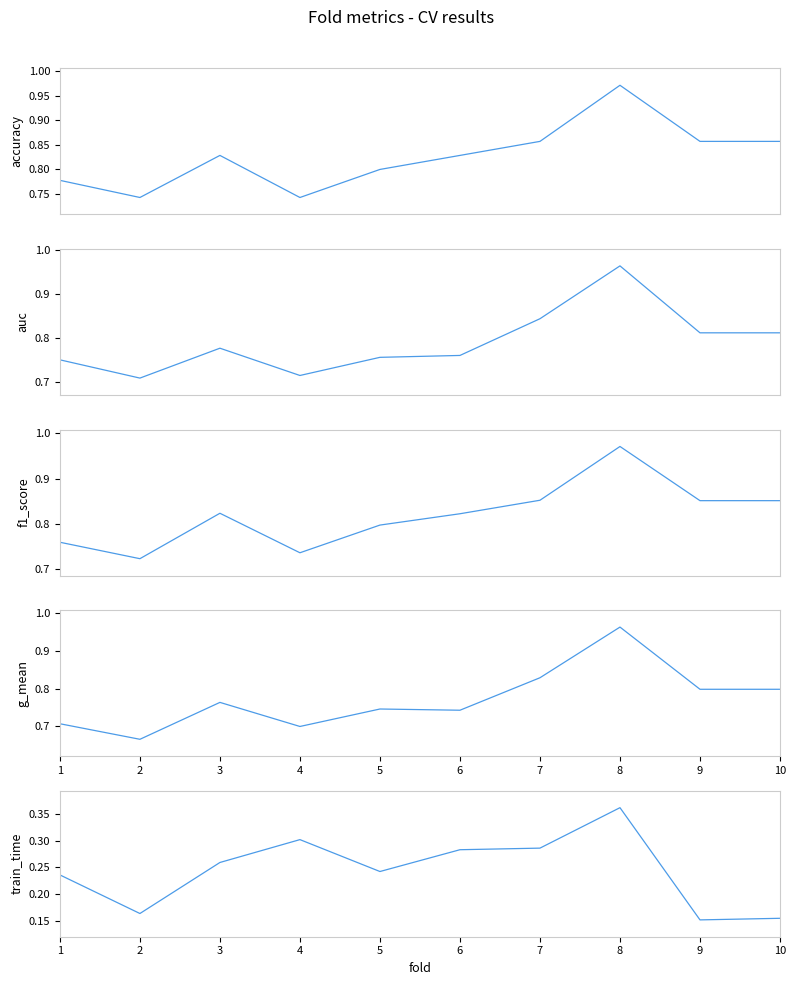

What is the difference between the highest and lowest values at 1?

0.5